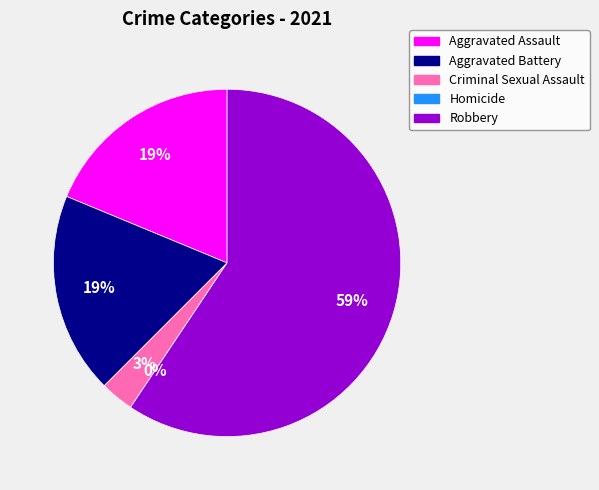

Does Aggravated Assault represent more than half of the total?

No